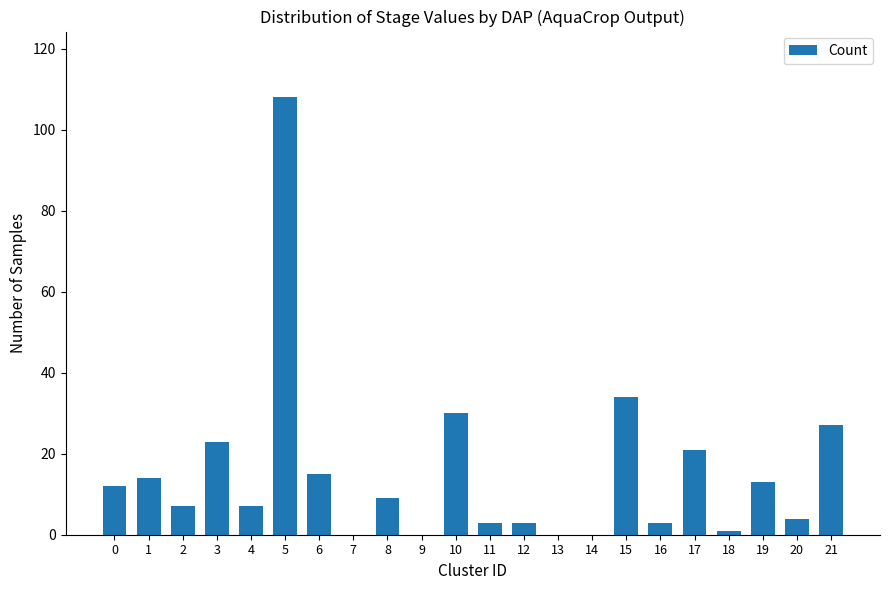

What is the sum of all values?

334